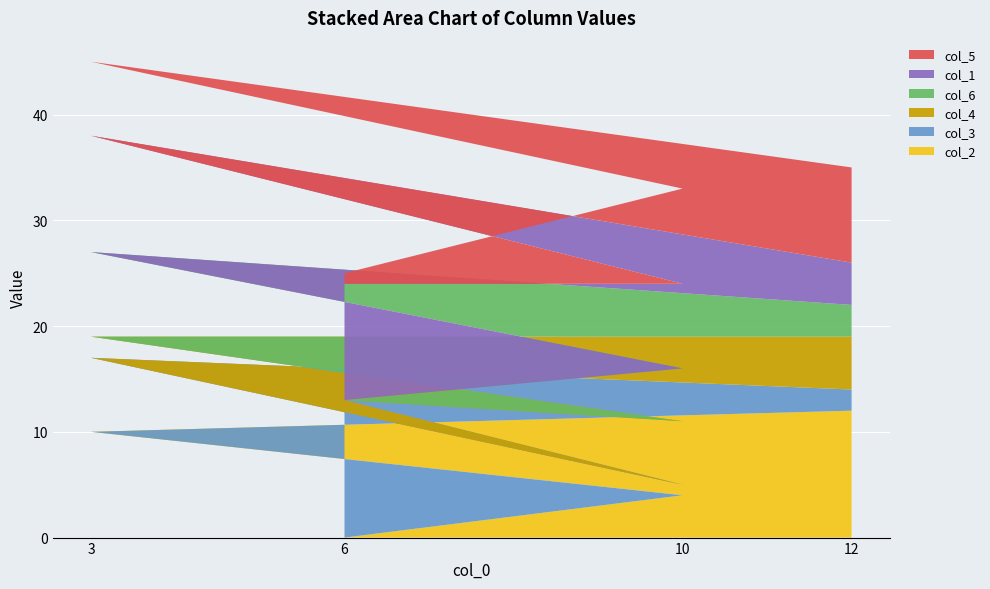

Reading left to right, transcribe all the data shown in this chart.

col_2: 0	4	10	12
col_3: 13	1	7	2
col_4: 0	6	2	5
col_6: 0	5	8	3
col_1: 11	8	11	4
col_5: 1	9	7	9